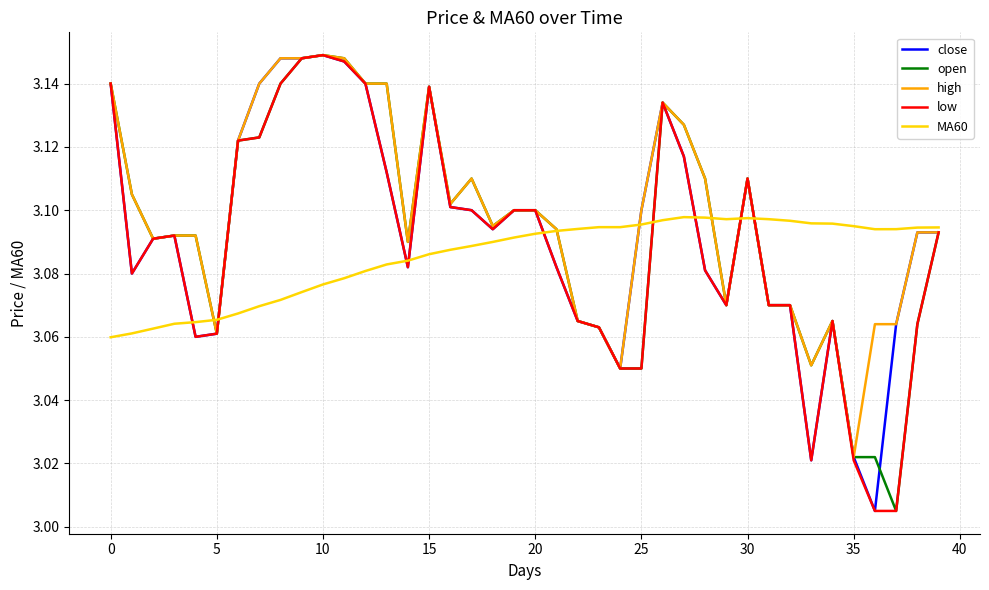

Does the chart have visible grid lines?

Yes